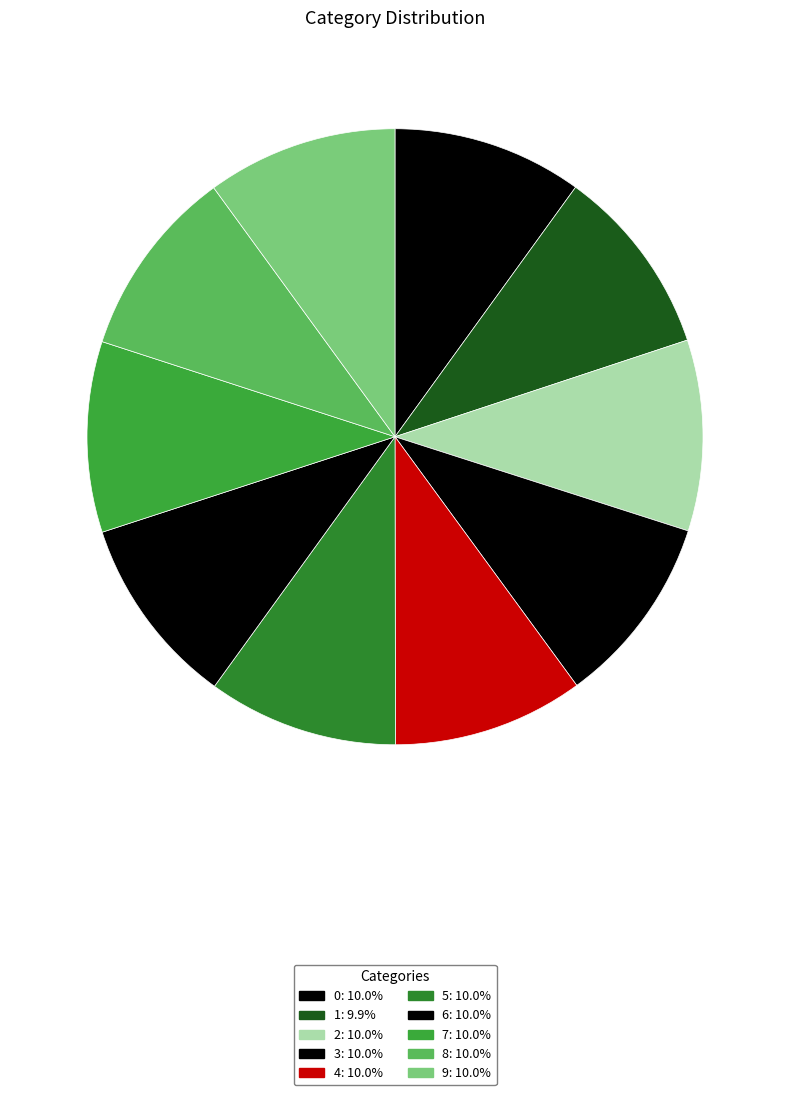

The 8 slice represents 10% of the pie. True or false?

True